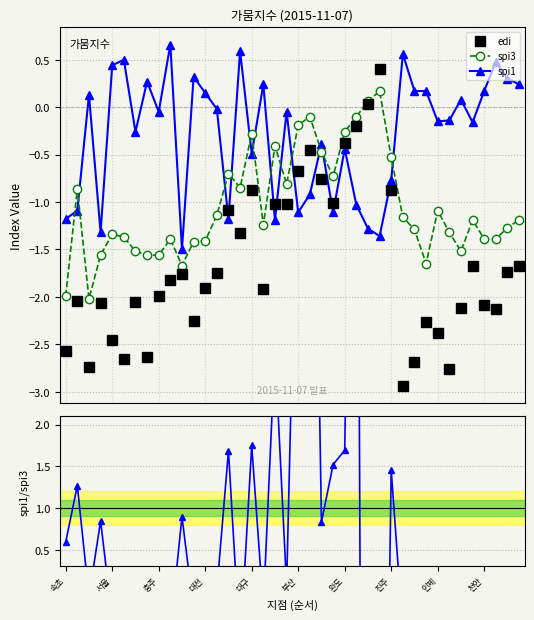

List the series in order of their peak value, lowest first.

spi3, edi, spi1, spi1 / spi3